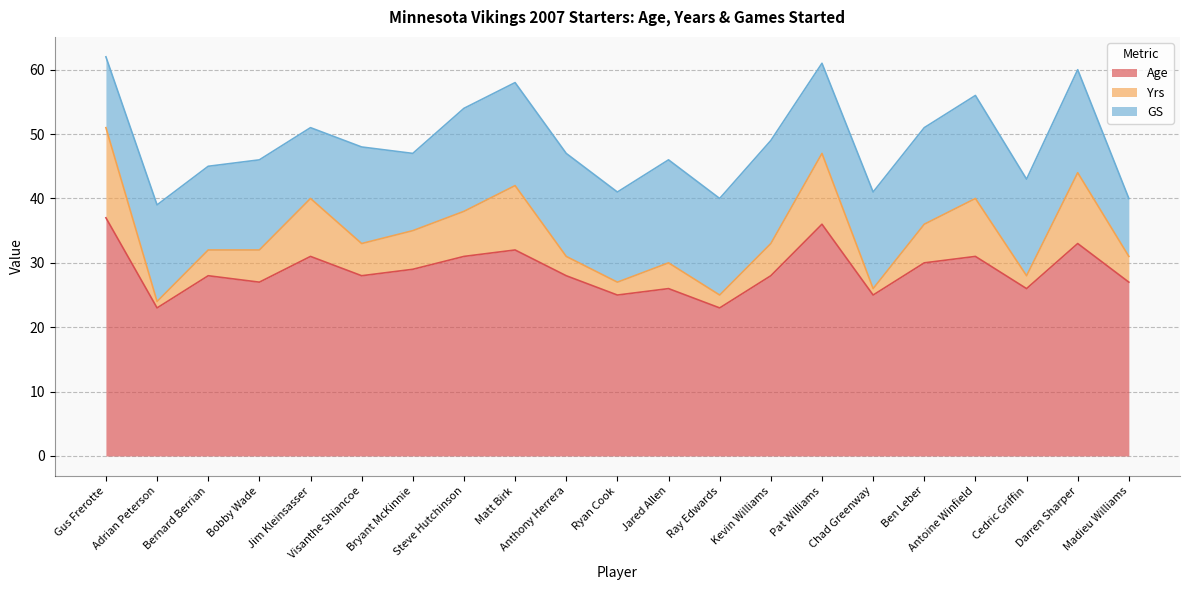

What is the highest value of the Age series?

37